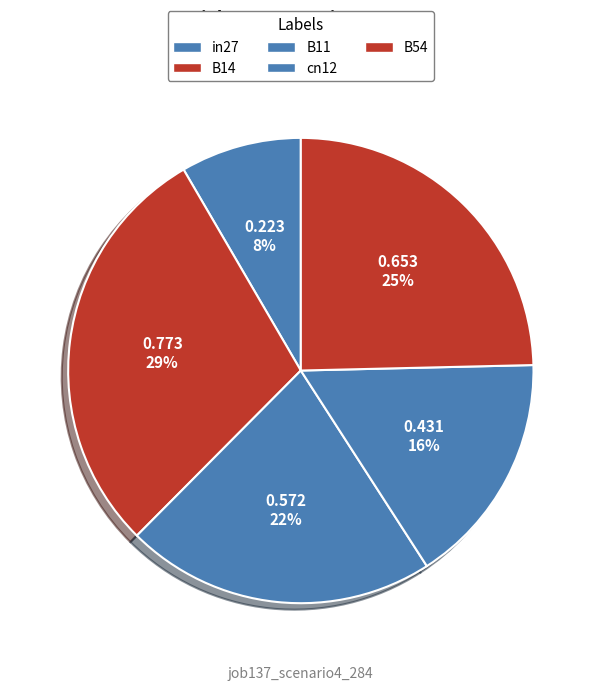

To the nearest percent, what is the difference between the largest and smallest slice percentages?

21%